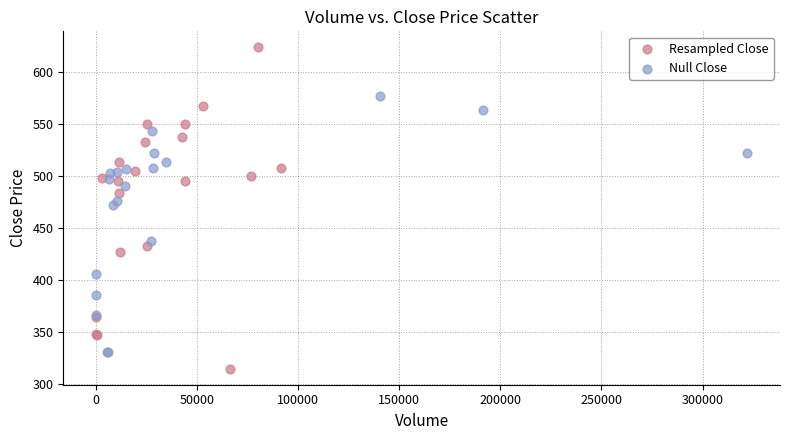

What are all the series names shown in the legend?

Resampled Close, Null Close